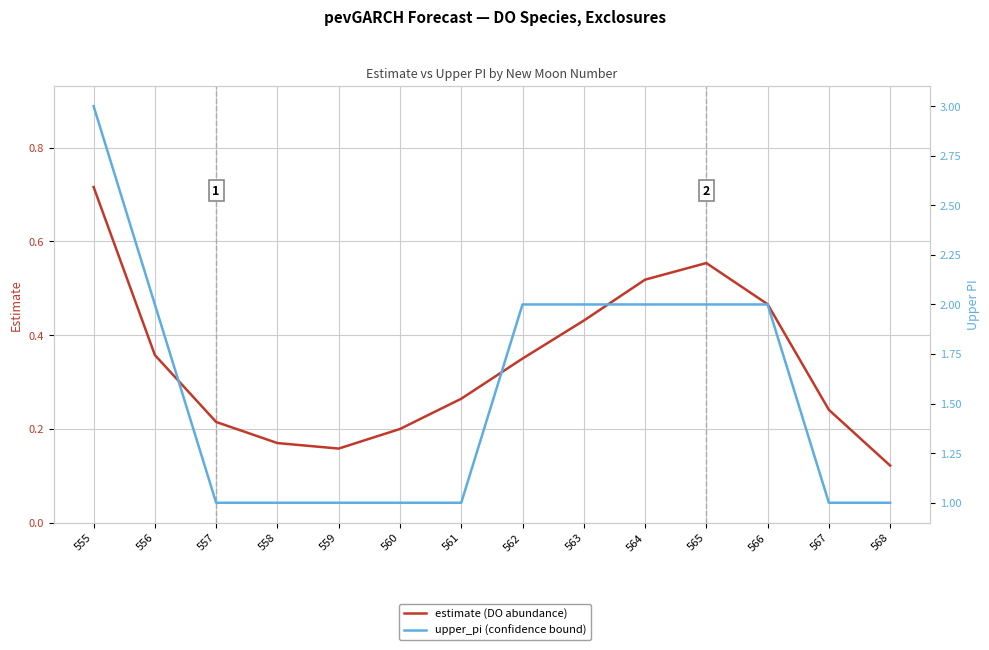

List the labels in order of estimate (DO abundance) value, largest first.

555, 565, 564, 566, 563, 556, 562, 561, 567, 557, 560, 558, 559, 568